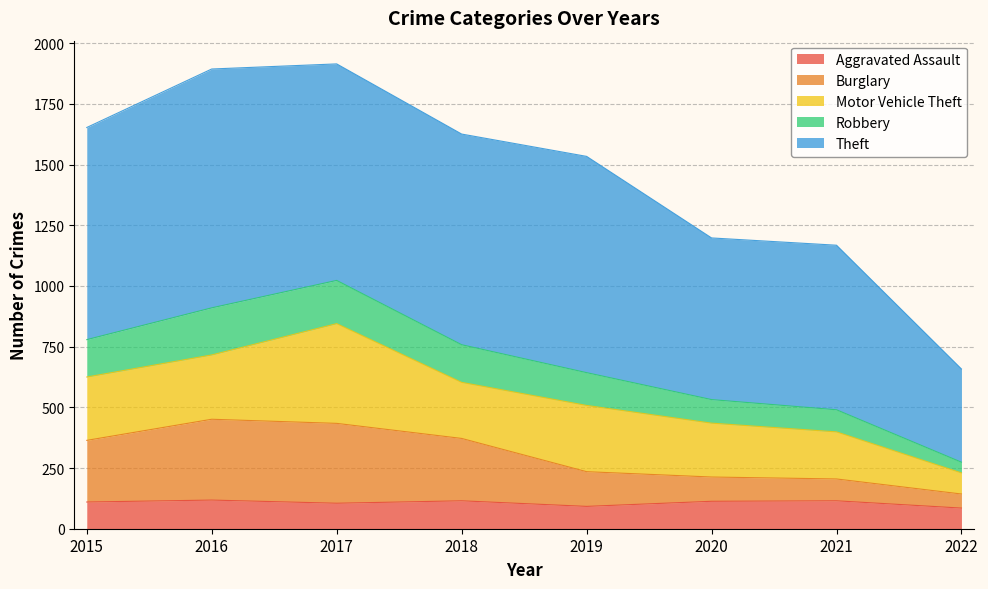

Where is the first local maximum for Aggravated Assault?

2016